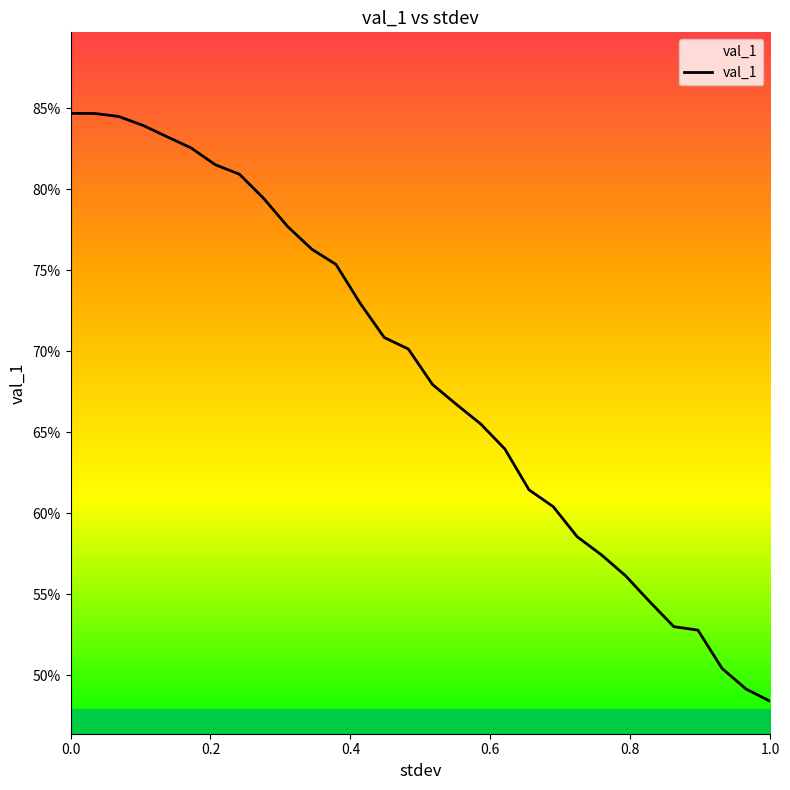

Reading left to right, list all the values displayed in this chart.

0.8	0.8	0.8	0.8	0.8	0.8	0.8	0.8	0.8	0.8	0.8	0.8	0.7	0.7	0.7	0.7	0.7	0.7	0.6	0.6	0.6	0.6	0.6	0.6	0.5	0.5	0.5	0.5	0.5	0.5